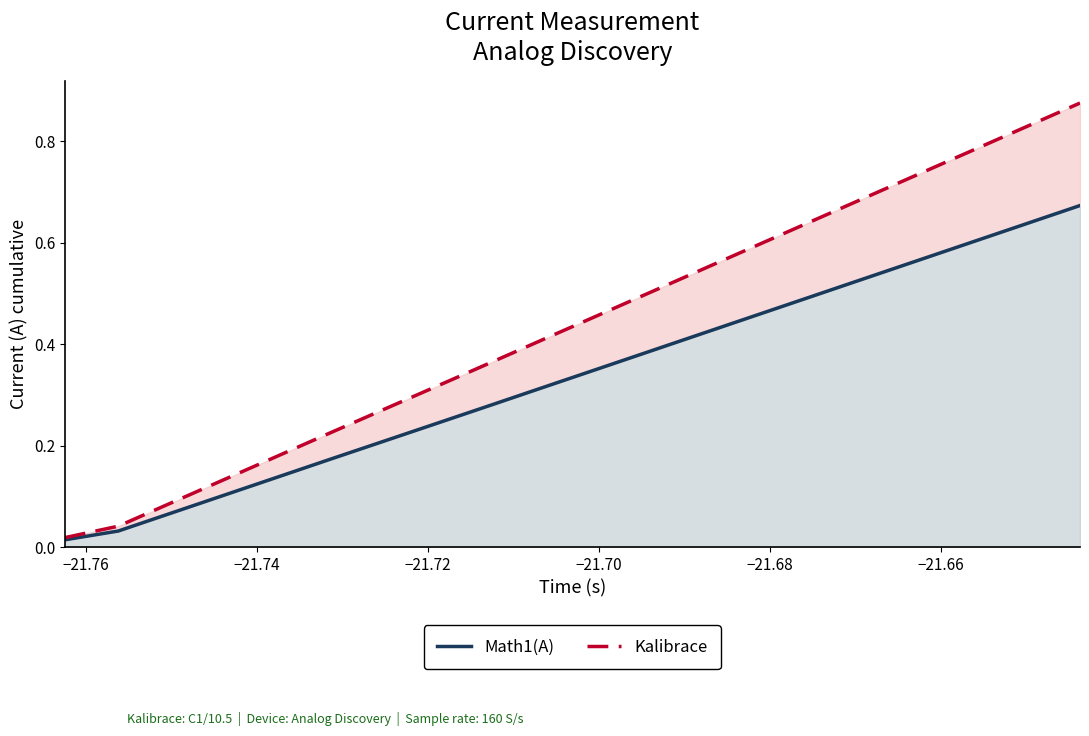

What is the label of the 16th point from the right?

−21.70